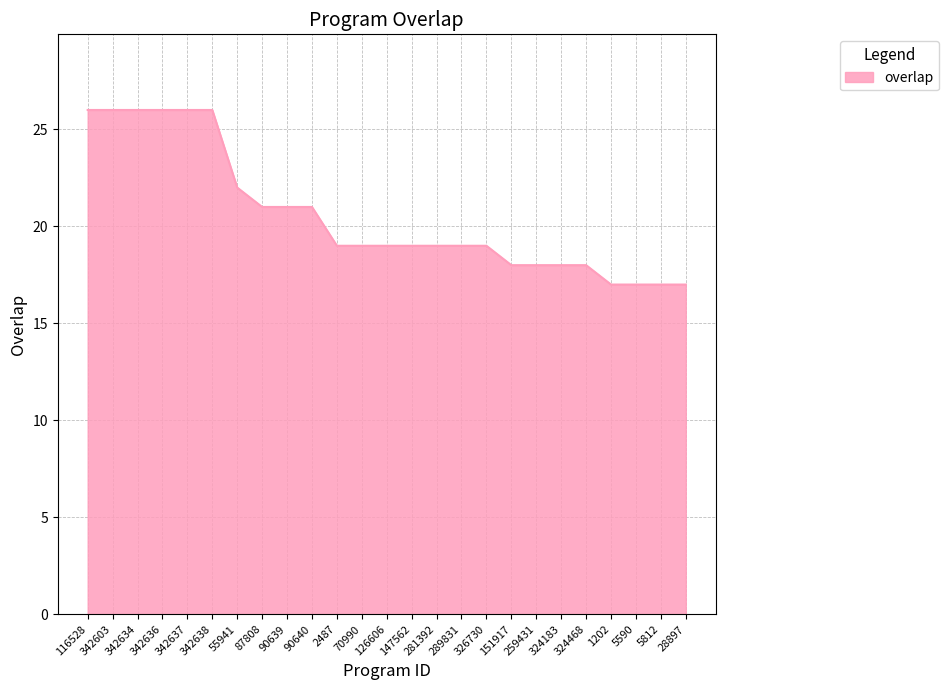

The value at 2487 is 19. True or false?

True